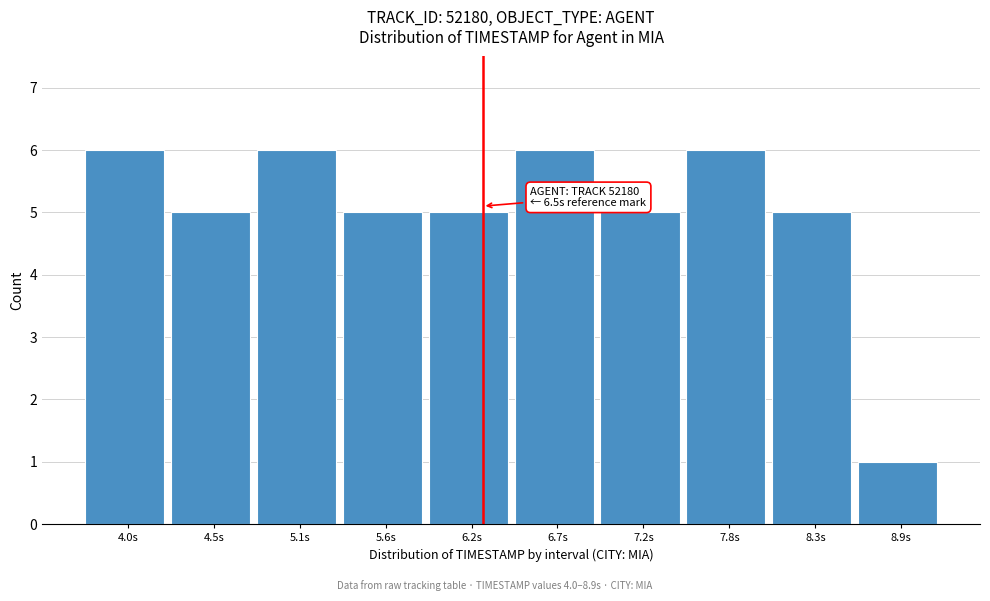

Reading left to right, extract all data points from this chart.

4.0s=6	4.5s=5	5.1s=6	5.6s=5	6.2s=5	6.7s=6	7.2s=5	7.8s=6	8.3s=5	8.9s=1